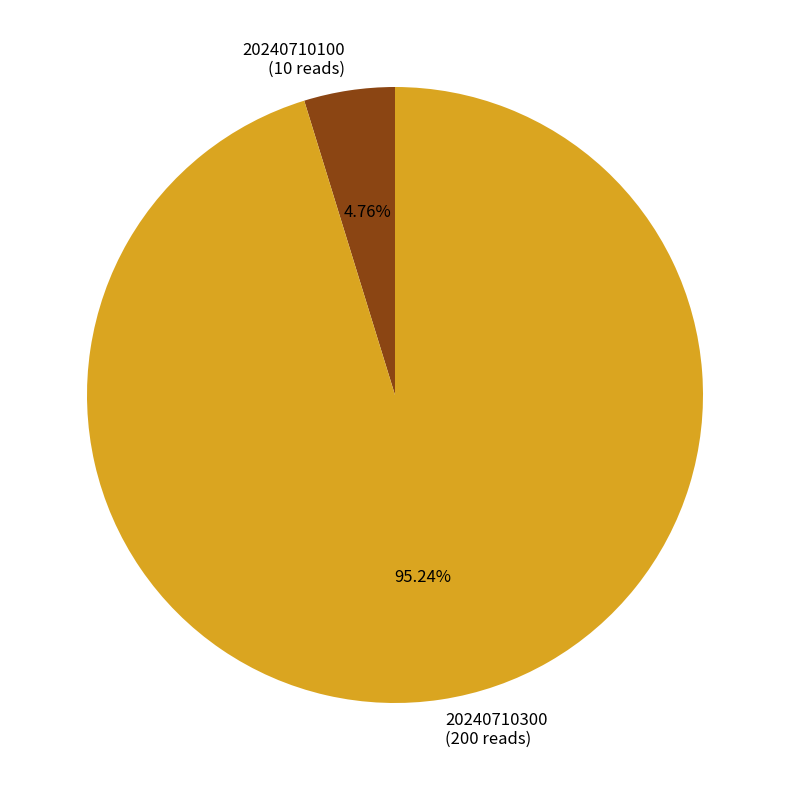

Do 20240710300 (200 reads) and 20240710100 (10 reads) together represent more than half of the pie?

Yes